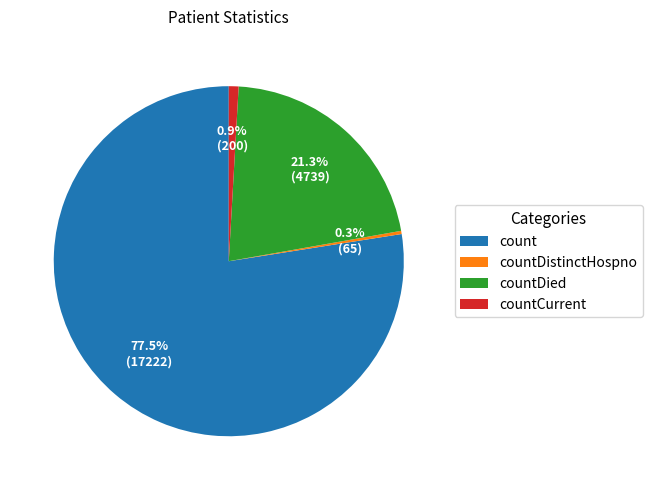

How much of the chart is everything except count?

22.5%